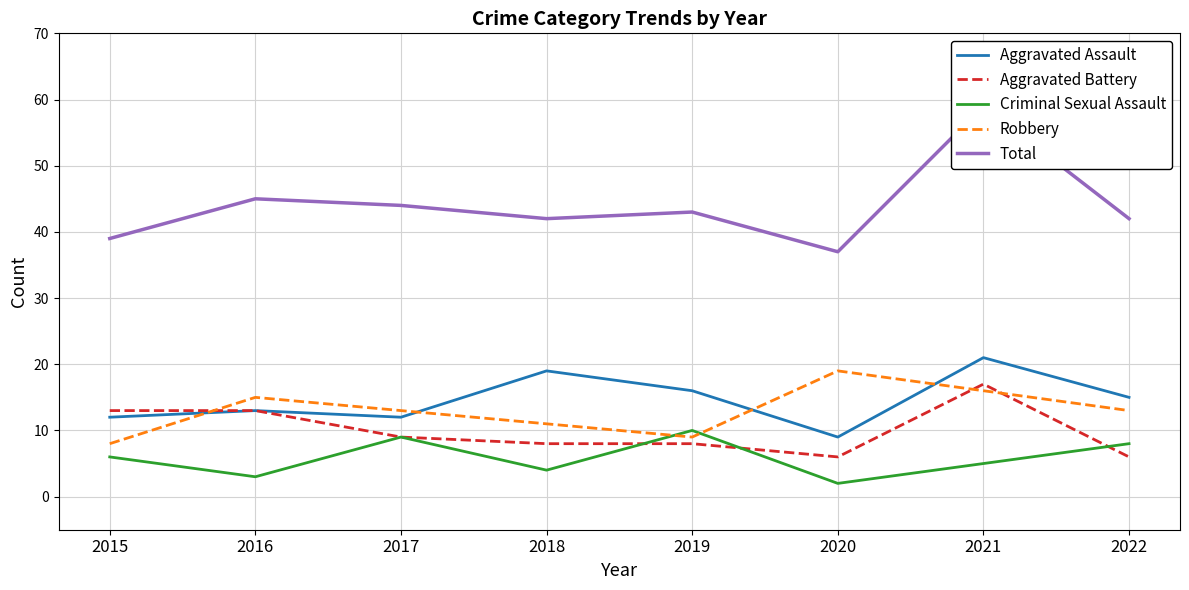

List the labels in order of Aggravated Battery value, smallest first.

2020, 2022, 2018, 2019, 2017, 2015, 2016, 2021